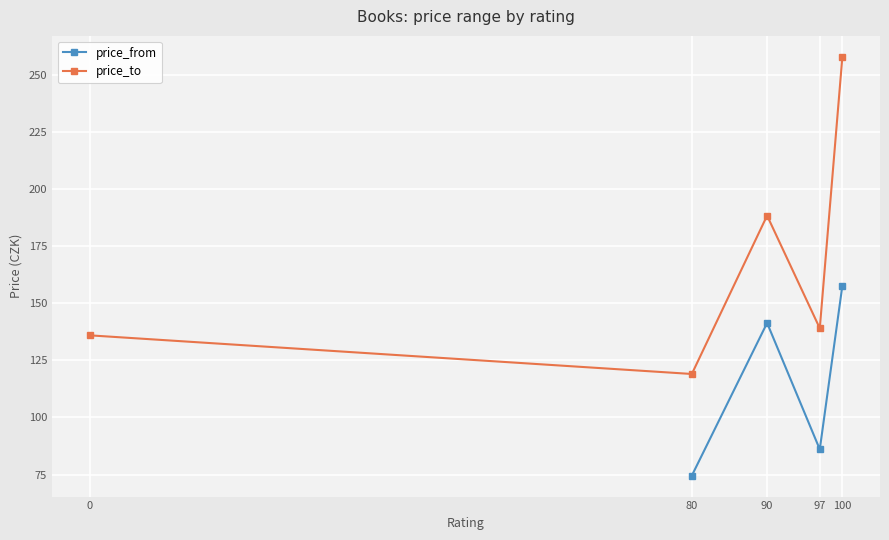

Is it true that price_from equals 34.1 at 90?

False